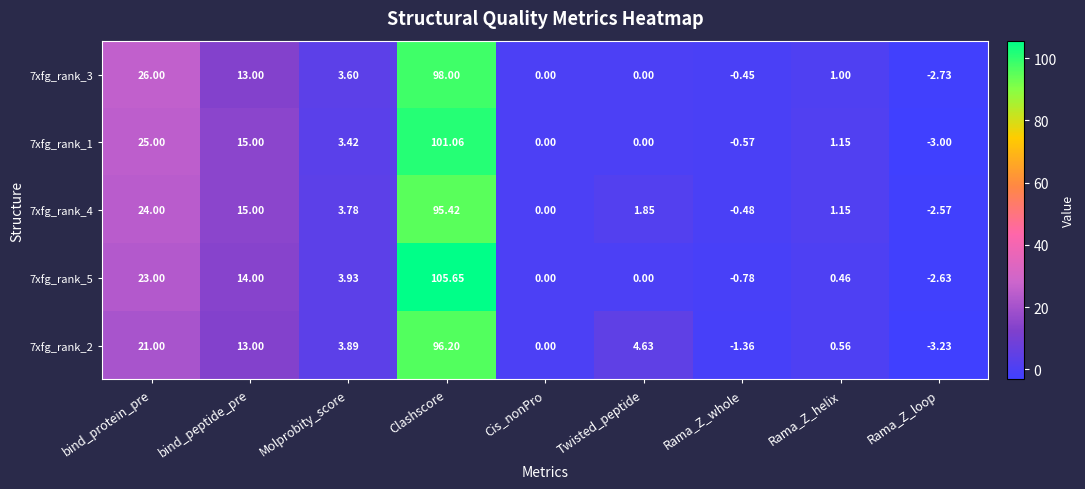

At which category does the chart reach its minimum across all series?

Rama_Z_loop